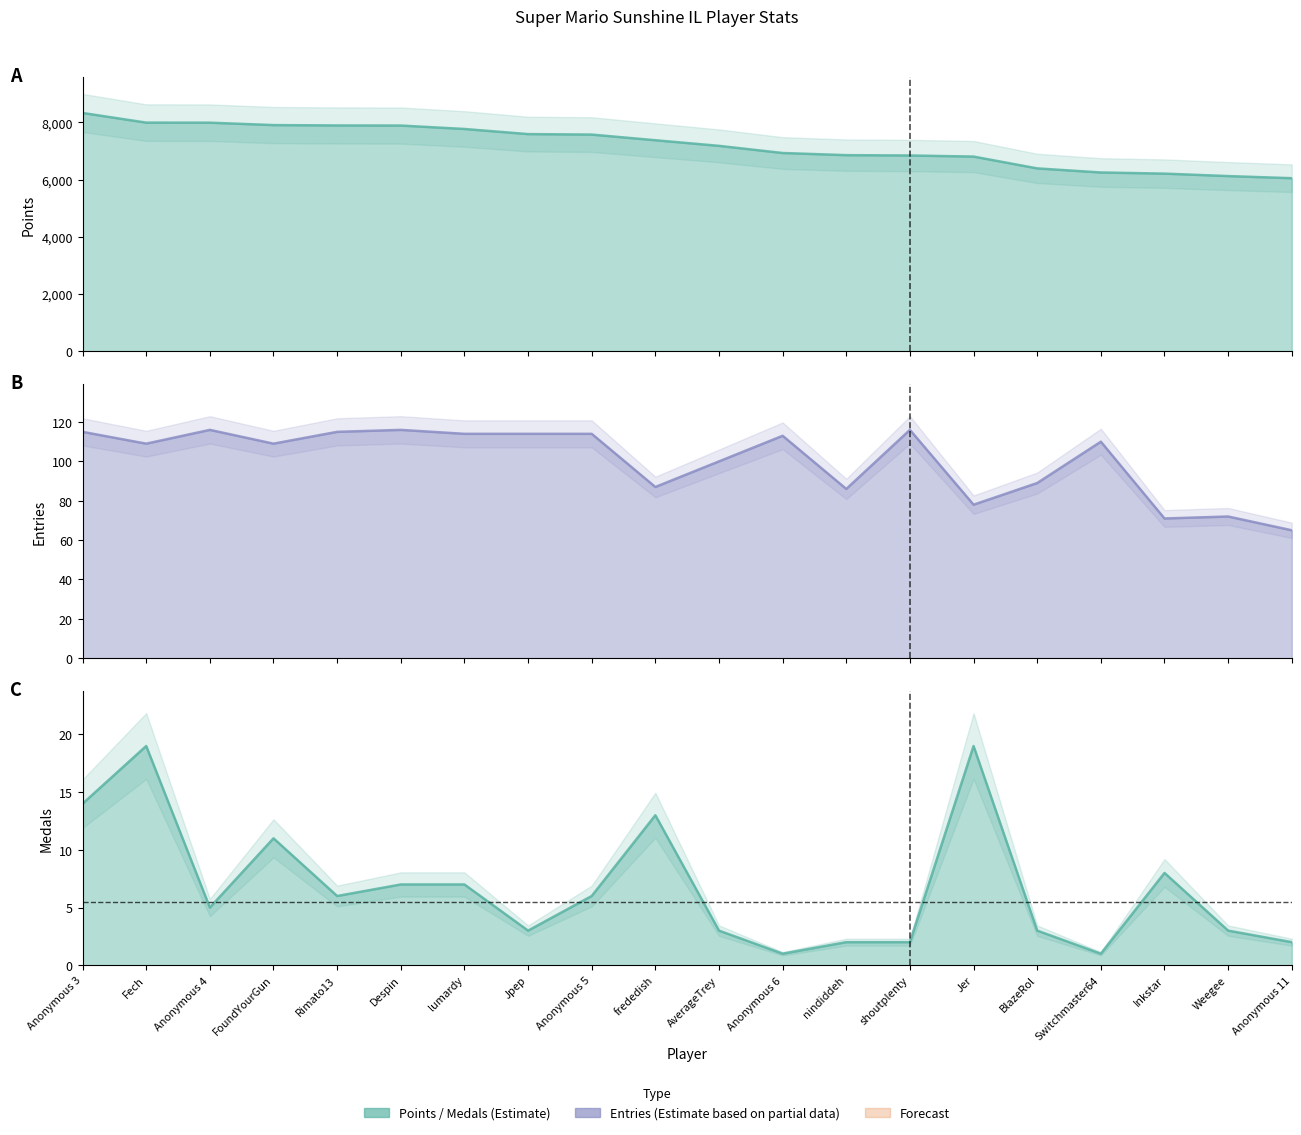

Between nindiddeh and shoutplenty, which series saw the biggest shift?

Entries